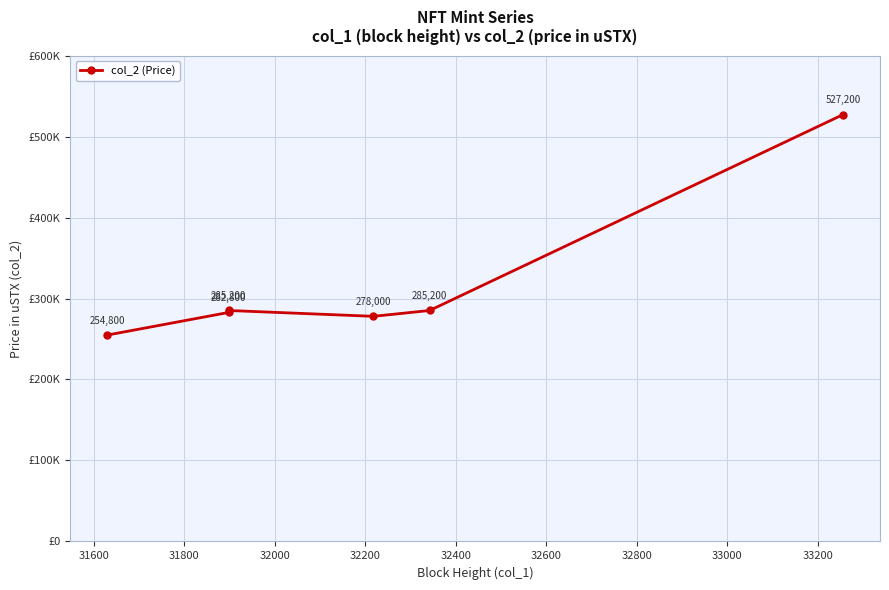

True or false: the data has more than 1 interior local peaks.

False